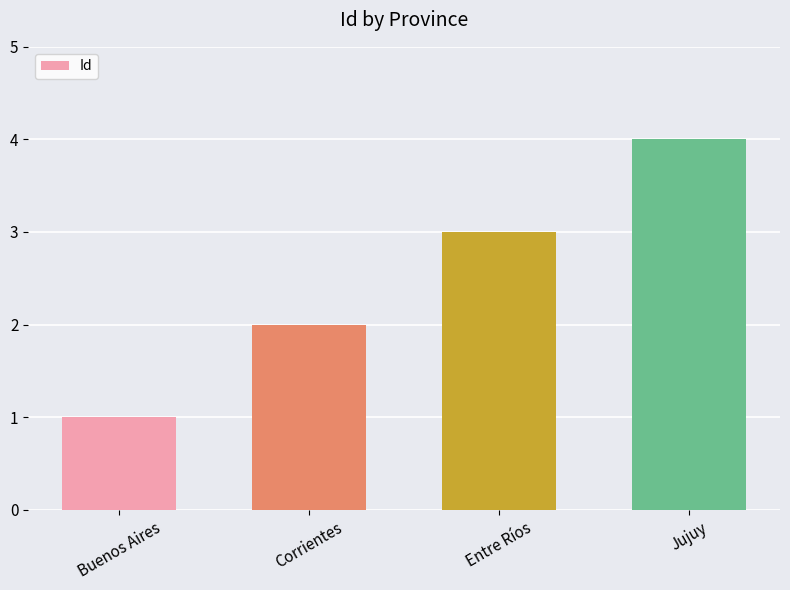

Count the number of categories in the chart.

4